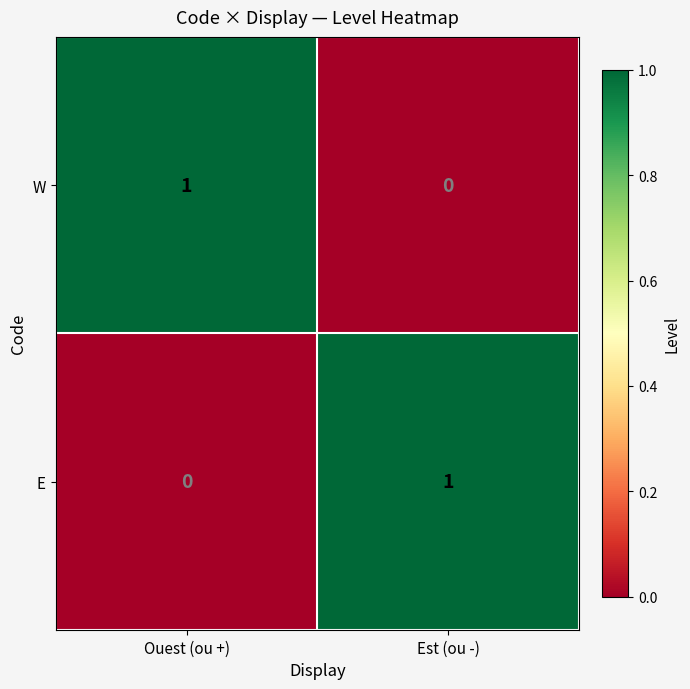

Is the value of E at Est (ou -) greater than the value of W at Est (ou -)?

Yes